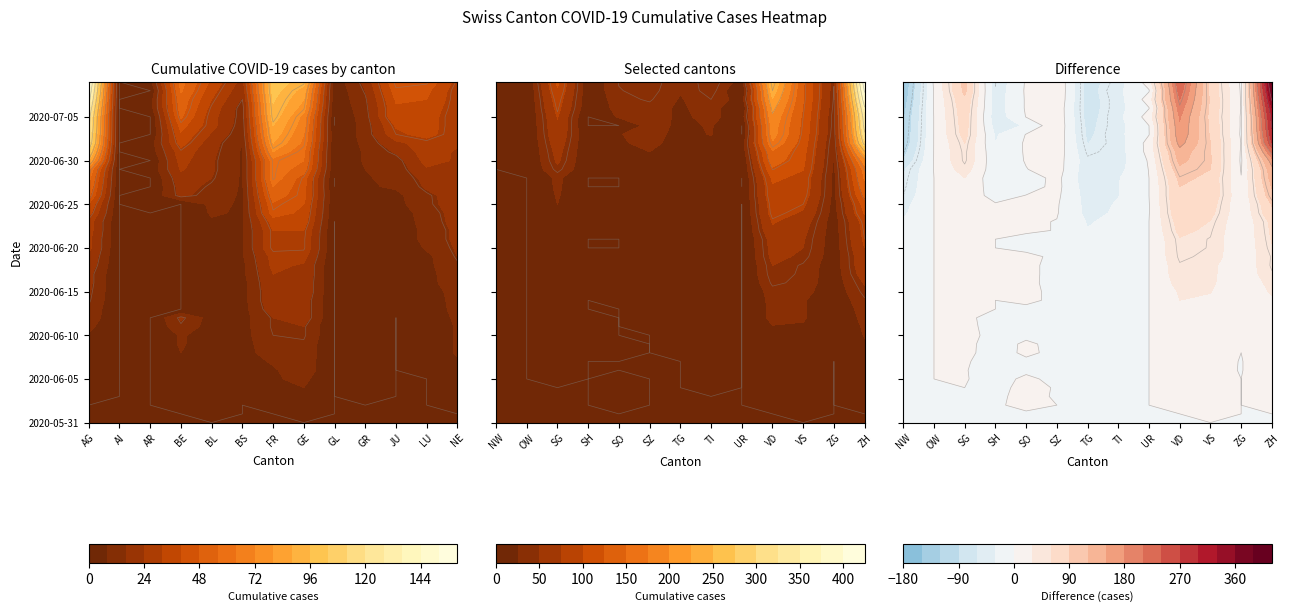

At how many categories does at least one series exceed 55?

8